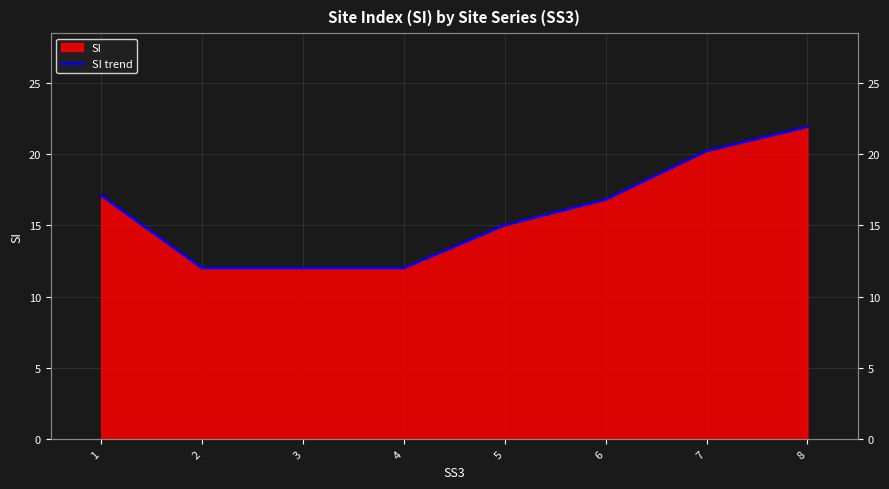

Is it true that the value at 5 is 7.3?

False